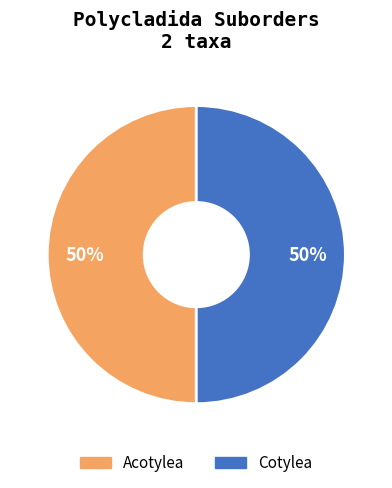

To the nearest percent, what is the average slice percentage?

50%